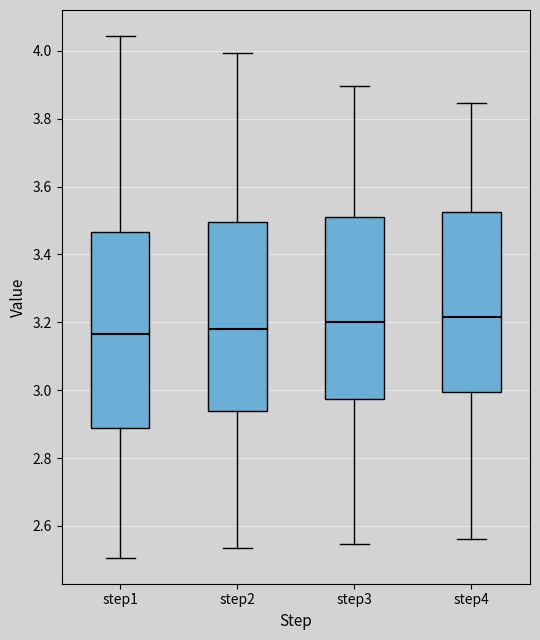

Where does the upper whisker of the box for step3 end on the y-axis? The values are not printed on the chart, so give them approximately, as read against the axis.

3.90